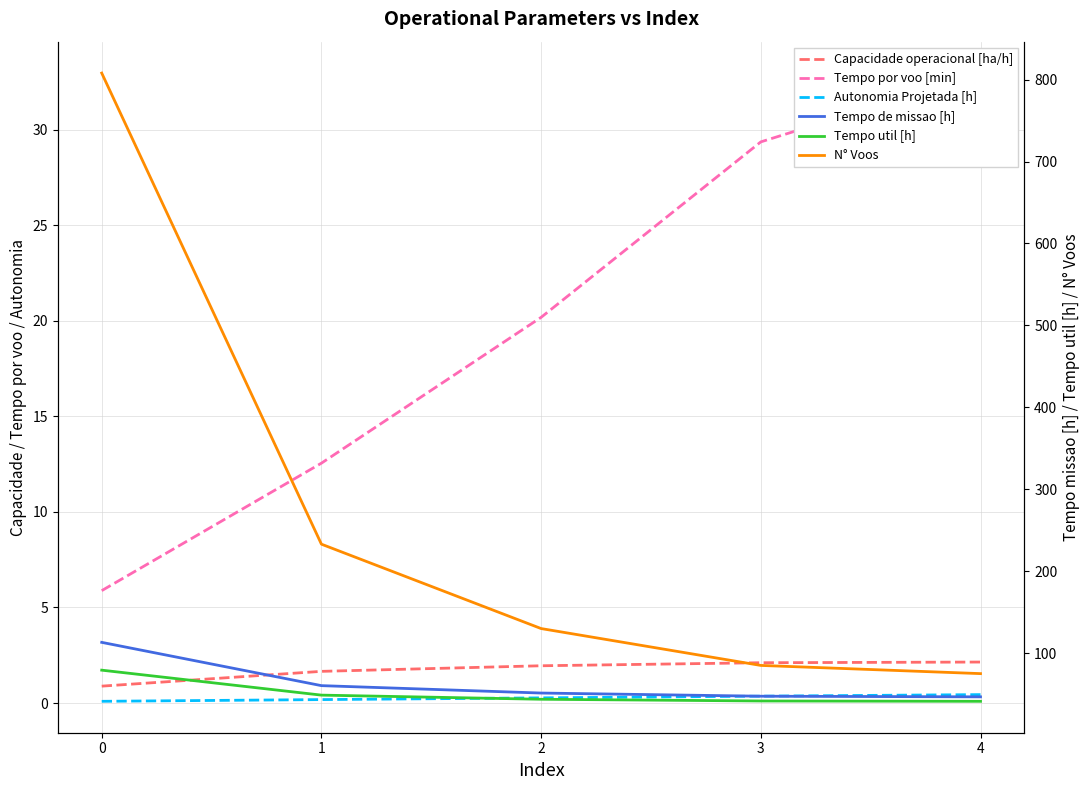

What are all the series names shown in the legend?

Capacidade operacional [ha/h], Tempo por voo [min], Autonomia Projetada [h], Tempo de missao [h], Tempo util [h], N° Voos